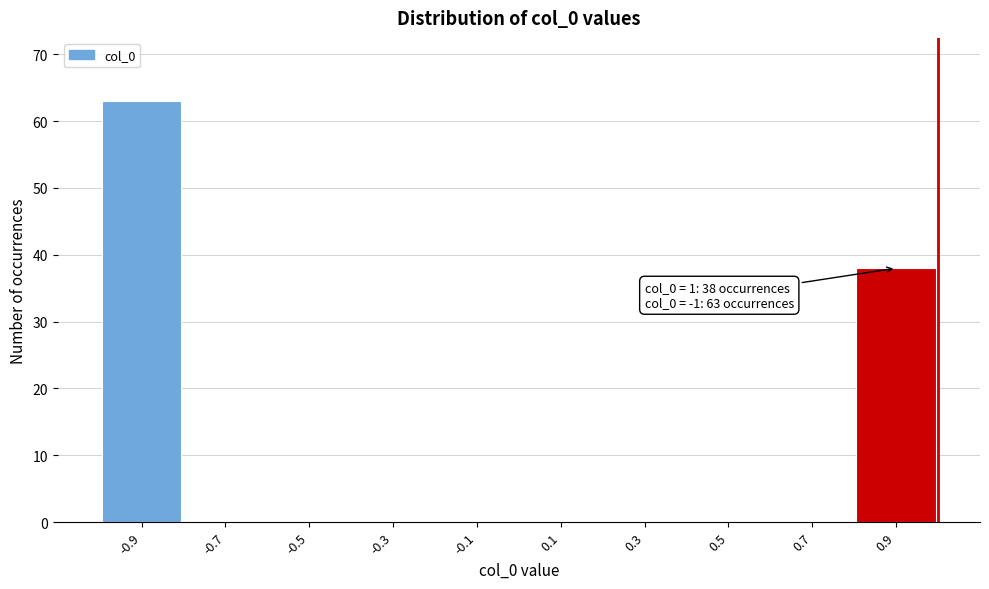

Over which range of the x-axis is the bar tallest?

-1.0 to -0.8